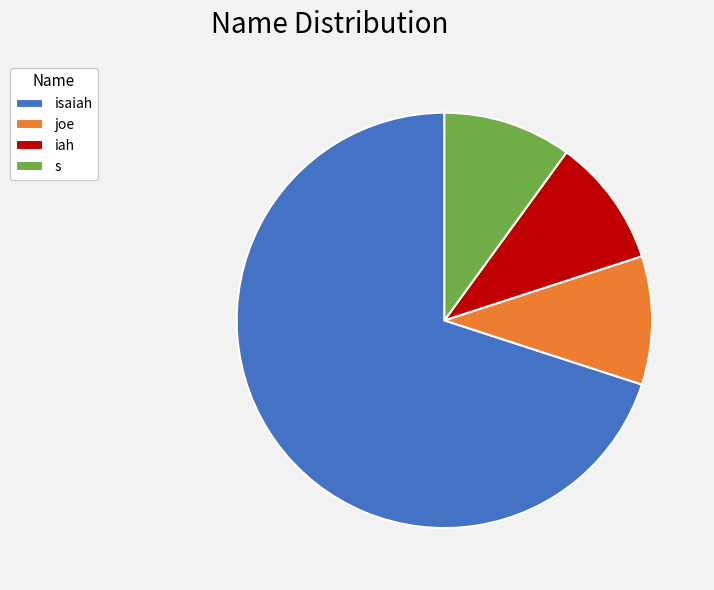

The joe slice represents 2% of the pie. True or false?

False